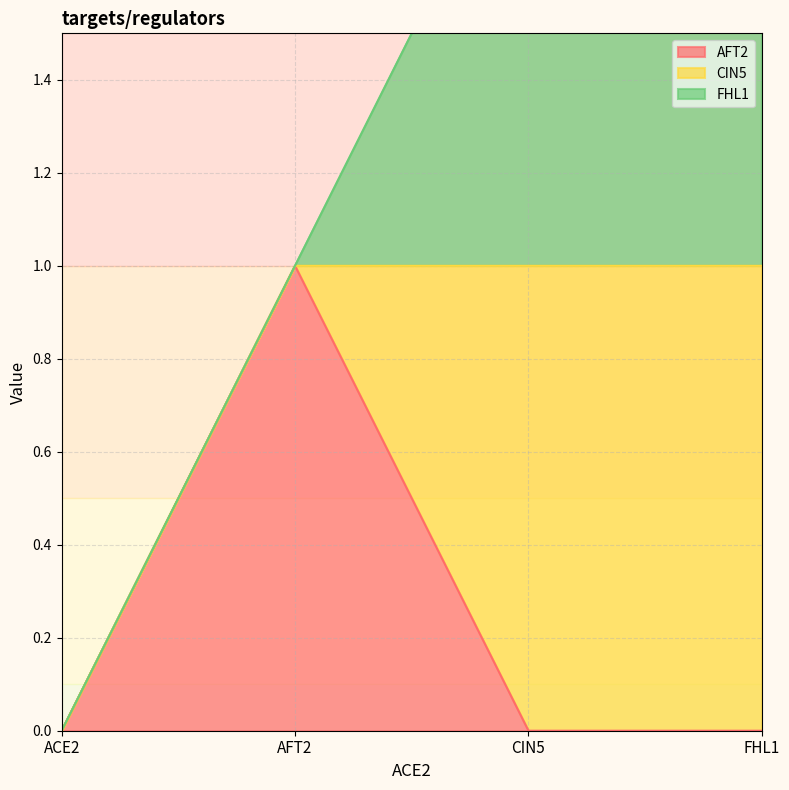

True or false: AFT2 has more than 0 interior local peaks.

True